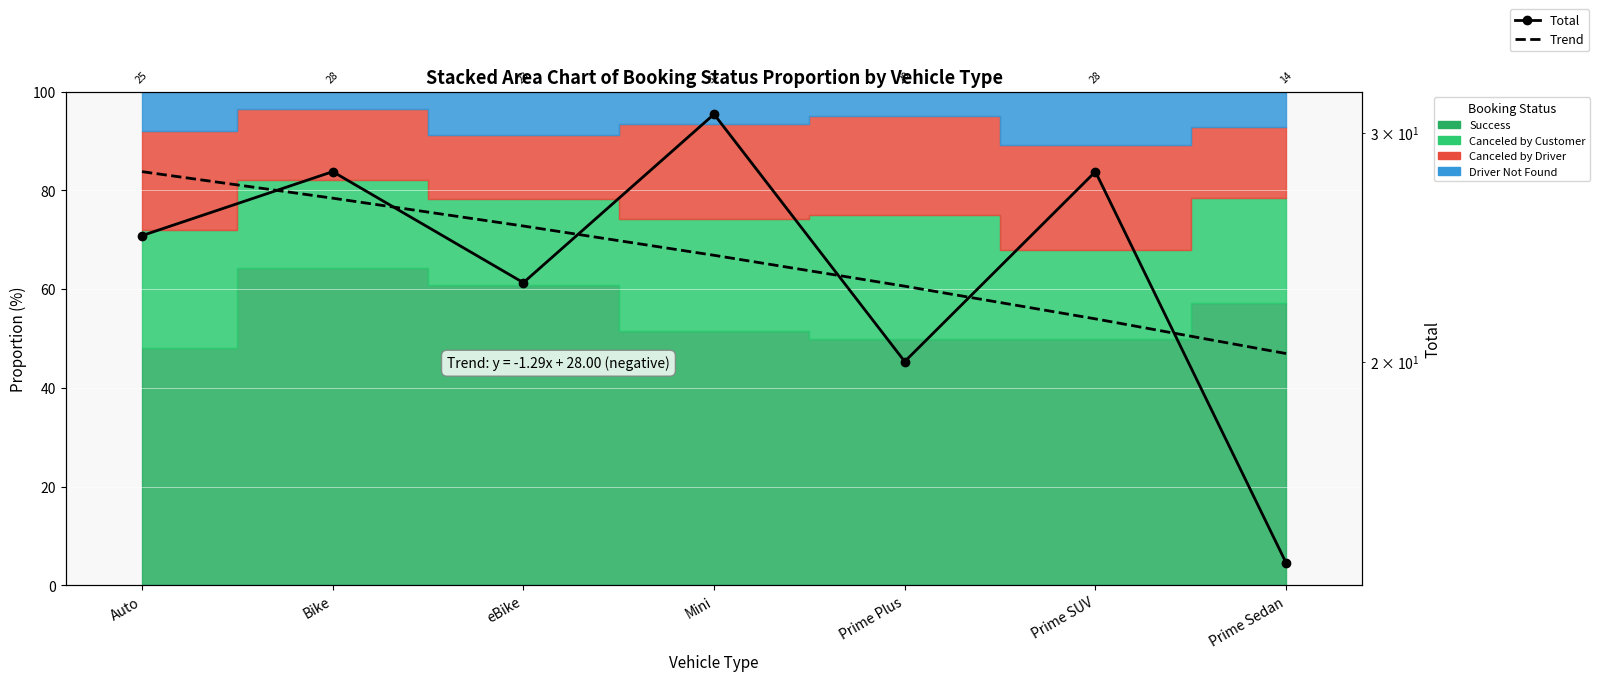

True or false: Trend has a value of 44.2 at Auto.

False